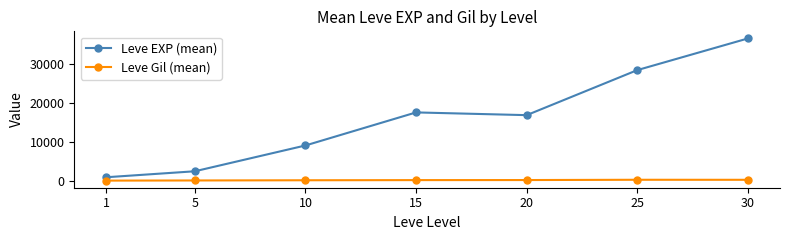

Which series has the widest spread of values?

Leve EXP (mean)